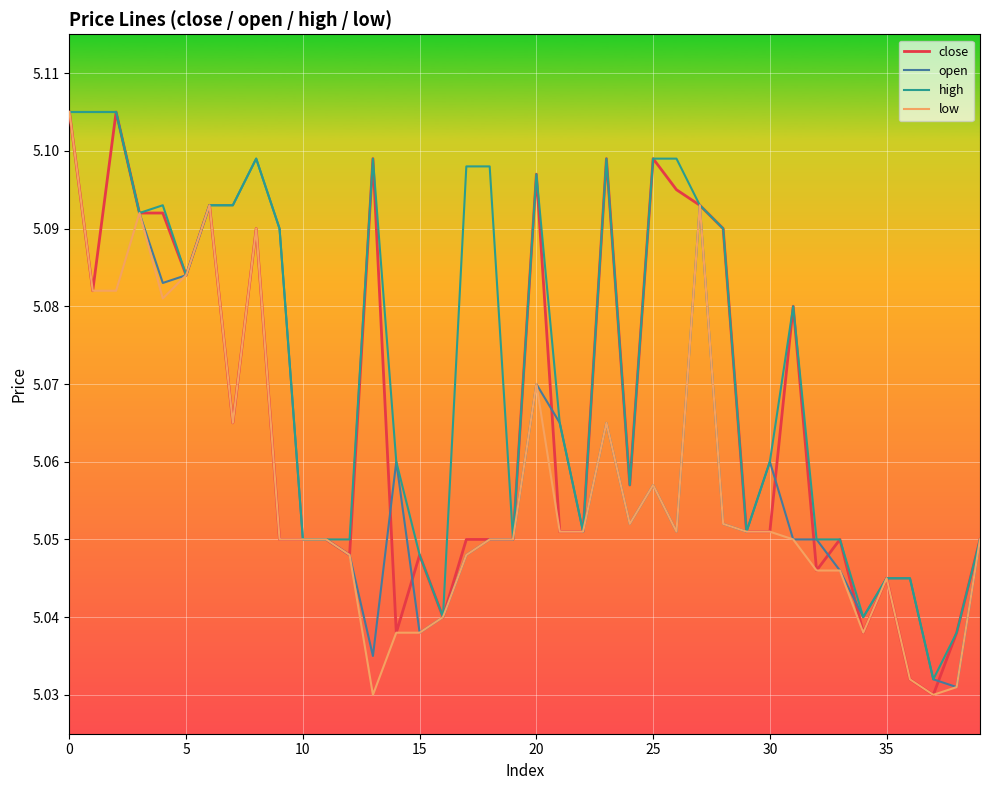

How many lines are shown in the chart?

4